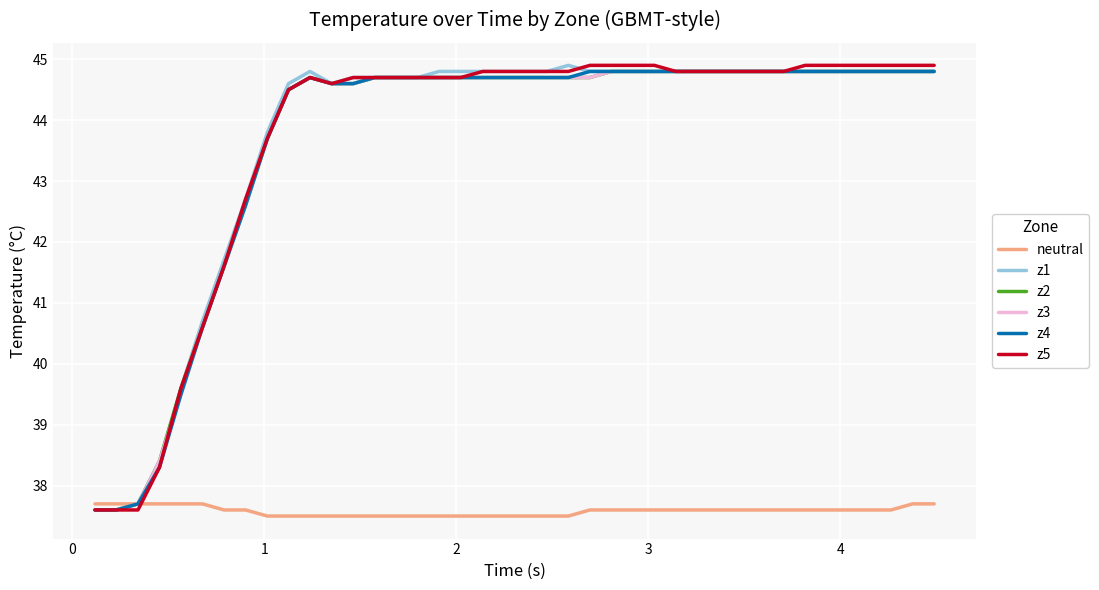

Reading left to right, transcribe all the data shown in this chart.

neutral: 37.7	37.7	37.7	37.7	37.7	37.7	37.6	37.6	37.5	37.5	37.5	37.5	37.5	37.5	37.5	37.5	37.5	37.5	37.5	37.5	37.5	37.5	37.5	37.6	37.6	37.6	37.6	37.6	37.6	37.6	37.6	37.6	37.6	37.6	37.6	37.6	37.6	37.6	37.7	37.7
z1: 37.6	37.6	37.7	38.4	39.6	40.7	41.7	42.7	43.8	44.6	44.8	44.6	44.7	44.7	44.7	44.7	44.8	44.8	44.8	44.8	44.8	44.8	44.9	44.8	44.8	44.8	44.8	44.8	44.8	44.8	44.8	44.8	44.8	44.8	44.8	44.8	44.8	44.8	44.8	44.8
z2: 37.6	37.6	37.7	38.4	39.6	40.6	41.6	42.6	43.7	44.5	44.7	44.6	44.6	44.7	44.7	44.7	44.7	44.7	44.7	44.7	44.7	44.7	44.7	44.7	44.8	44.8	44.8	44.8	44.8	44.8	44.8	44.8	44.8	44.8	44.8	44.8	44.8	44.8	44.8	44.8
z3: 37.6	37.6	37.7	38.4	39.5	40.6	41.6	42.6	43.7	44.5	44.7	44.6	44.6	44.7	44.7	44.7	44.7	44.7	44.7	44.7	44.7	44.7	44.7	44.7	44.8	44.8	44.8	44.8	44.8	44.8	44.8	44.8	44.8	44.8	44.8	44.8	44.8	44.8	44.8	44.8
z4: 37.6	37.6	37.7	38.3	39.5	40.6	41.6	42.6	43.7	44.5	44.7	44.6	44.6	44.7	44.7	44.7	44.7	44.7	44.7	44.7	44.7	44.7	44.7	44.8	44.8	44.8	44.8	44.8	44.8	44.8	44.8	44.8	44.8	44.8	44.8	44.8	44.8	44.8	44.8	44.8
z5: 37.6	37.6	37.6	38.3	39.6	40.6	41.6	42.7	43.7	44.5	44.7	44.6	44.7	44.7	44.7	44.7	44.7	44.7	44.8	44.8	44.8	44.8	44.8	44.9	44.9	44.9	44.9	44.8	44.8	44.8	44.8	44.8	44.8	44.9	44.9	44.9	44.9	44.9	44.9	44.9